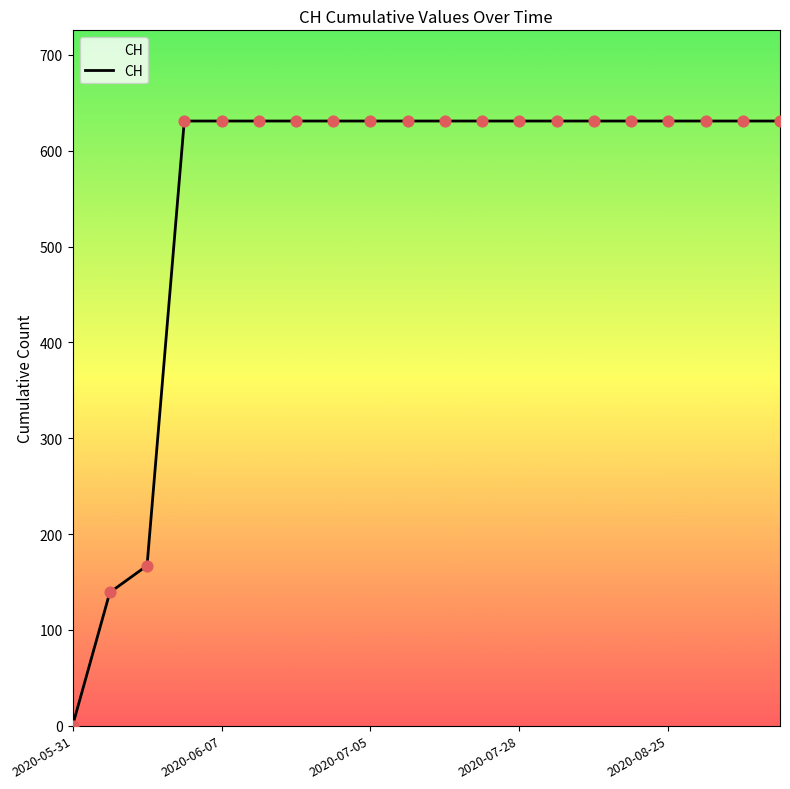

What is the greatest value displayed?

631